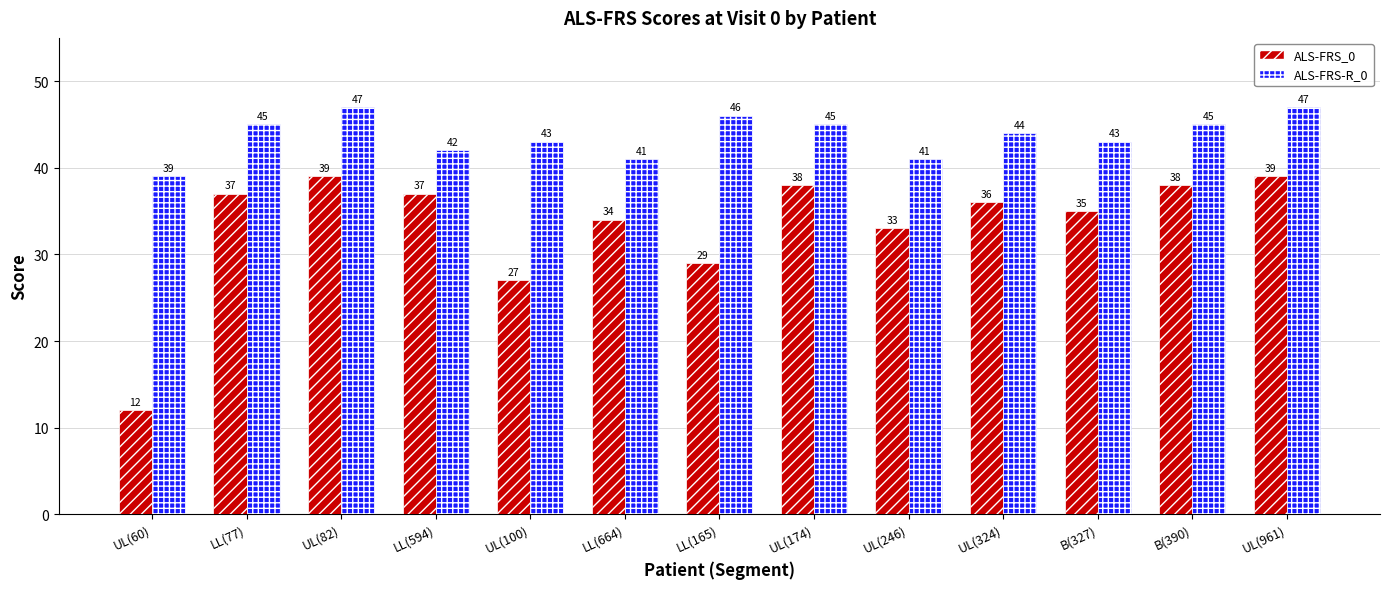

What is the difference between the ALS-FRS_0 values at B(327) and UL(100)?

8